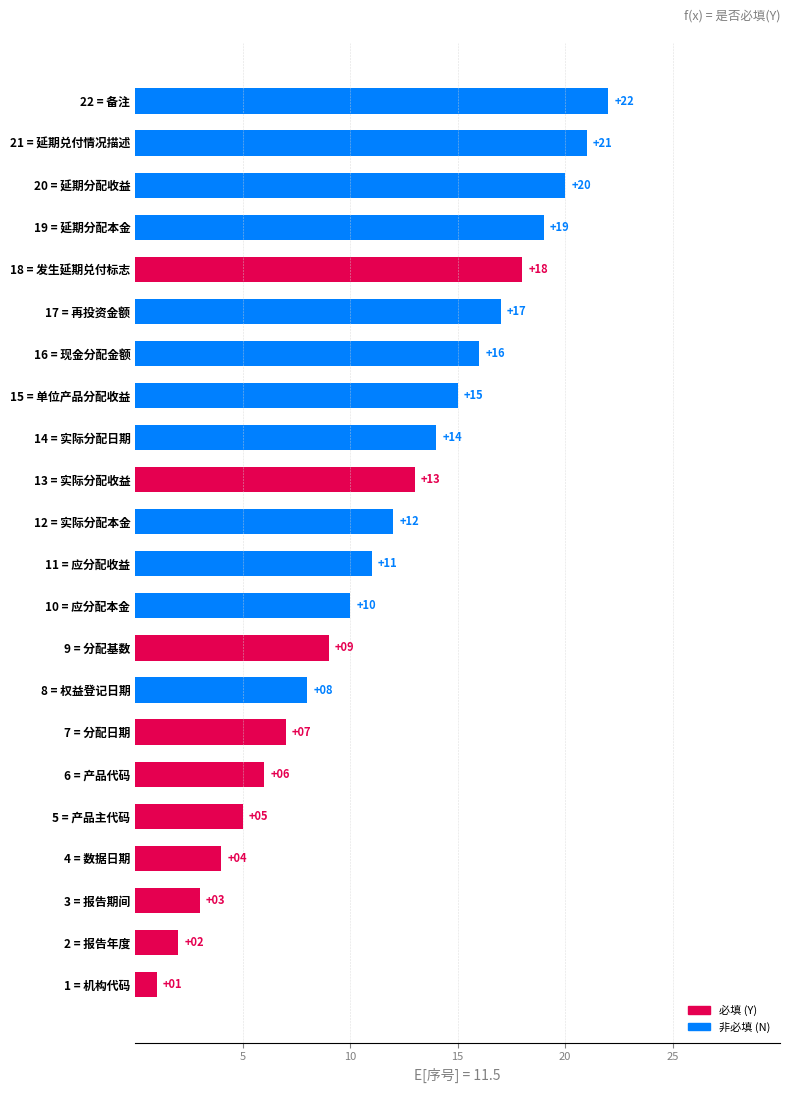

Approximately how many times larger is the value at 12 = 实际分配本金 compared to 13 = 实际分配收益?

0.9